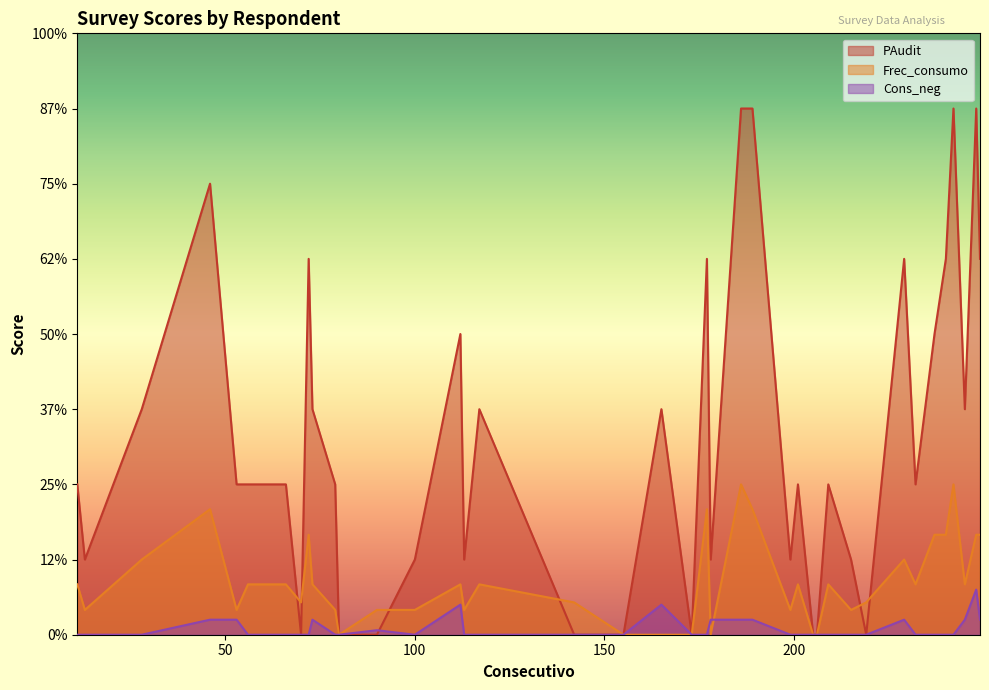

Reading right to left, transcribe all the data shown in this chart.

PAudit: 249=5.0	248=7.0	245=3.0	242=7.0	240=5.0	237=4.0	232=2.0	229=5.0	219=0.0	215=1.0	209=2.0	206=0.0	205=0.0	201=2.0	199=1.0	189=7.0	186=7.0	178=1.0	177=5.0	173=0.0	165=3.0	155=0.0	142=0.0	117=3.0	113=1.0	112=4.0	100=1.0	90=0.0	80=0.0	79=2.0	73=3.0	72=5.0	70=0.0	66=2.0	56=2.0	53=2.0	46=6.0	28=3.0	13=1.0	11=2.0
Frec_consumo: 249=1.3	248=1.3	245=0.7	242=2.0	240=1.3	237=1.3	232=0.7	229=1.0	219=0.4	215=0.3	209=0.7	206=0.0	205=0.0	201=0.7	199=0.3	189=1.7	186=2.0	178=0.0	177=1.7	173=0.0	165=0.0	155=0.0	142=0.4	117=0.7	113=0.3	112=0.7	100=0.3	90=0.3	80=0.0	79=0.3	73=0.7	72=1.3	70=0.4	66=0.7	56=0.7	53=0.3	46=1.7	28=1.0	13=0.3	11=0.7
Cons_neg: 249=0.2	248=0.6	245=0.2	242=0.0	240=0.0	237=0.0	232=0.0	229=0.2	219=0.0	215=0.0	209=0.0	206=0.0	205=0.0	201=0.0	199=0.0	189=0.2	186=0.2	178=0.2	177=0.0	173=0.0	165=0.4	155=0.0	142=0.0	117=0.0	113=0.0	112=0.4	100=0.0	90=0.1	80=0.0	79=0.0	73=0.2	72=0.0	70=0.0	66=0.0	56=0.0	53=0.2	46=0.2	28=0.0	13=0.0	11=0.0